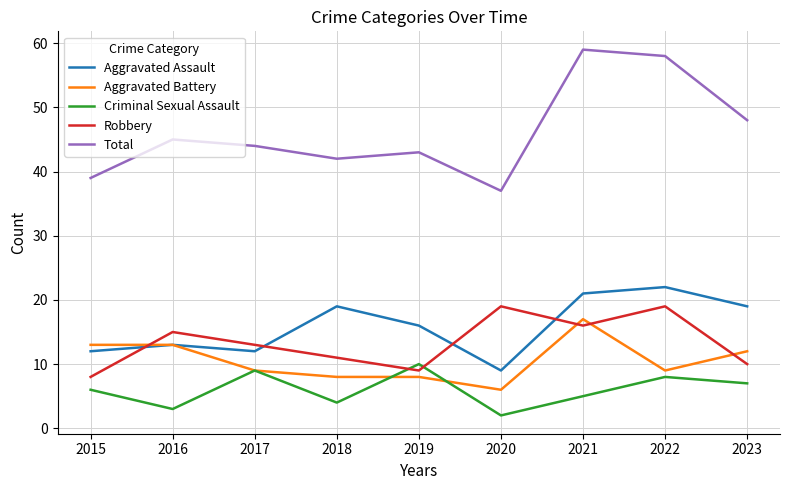

Count the number of categories in the chart.

9